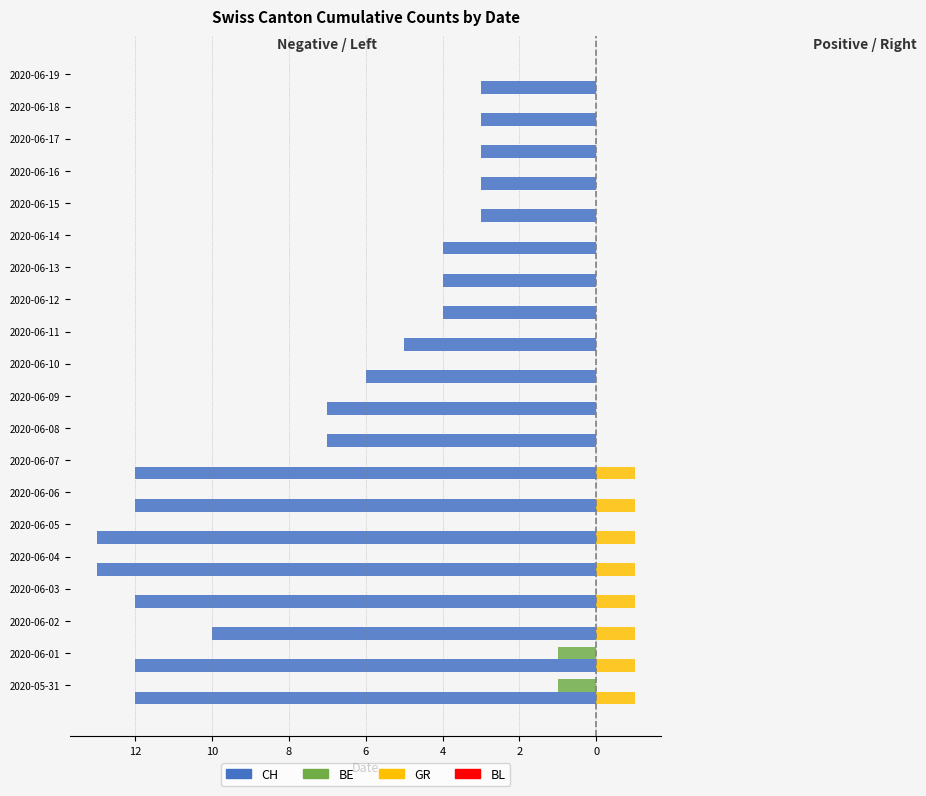

Does the chart contain any negative values?

Yes